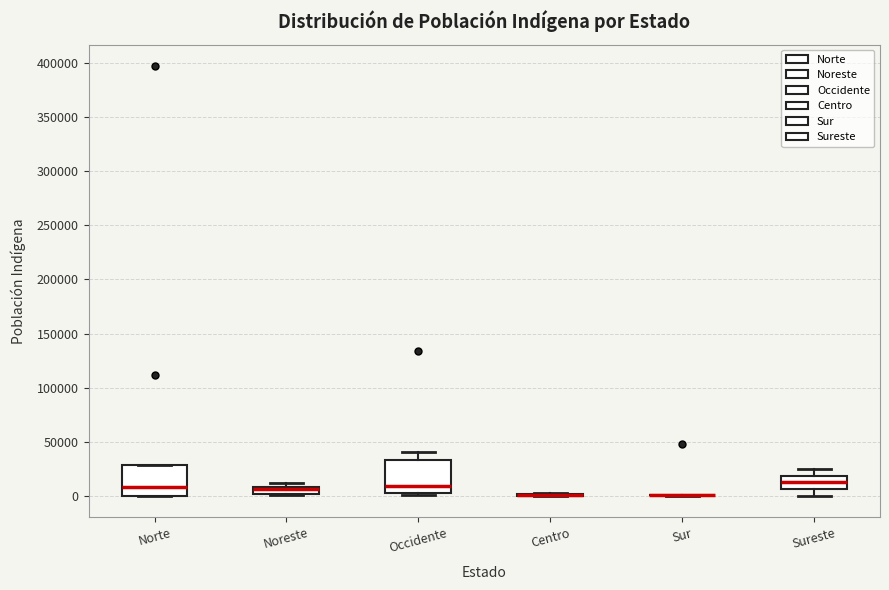

Where is the upper edge of the box for Norte on the y-axis? The values are not printed on the chart, so give them approximately, as read against the axis.

30000